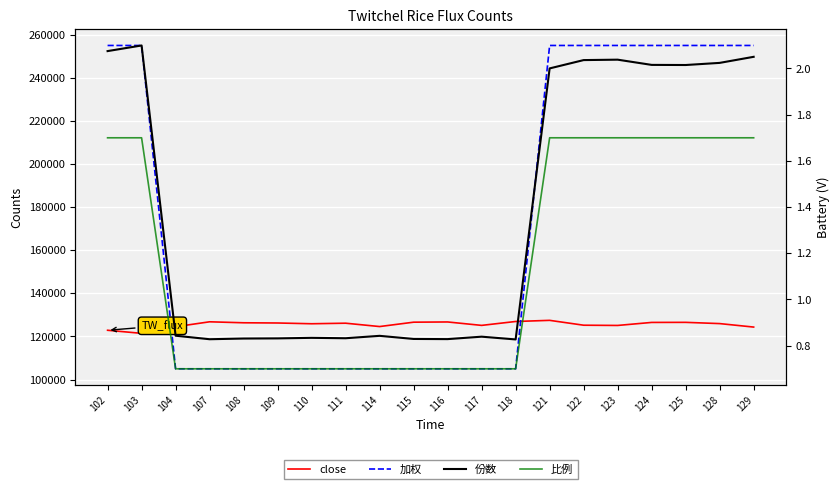

How many lines are shown in the chart?

4